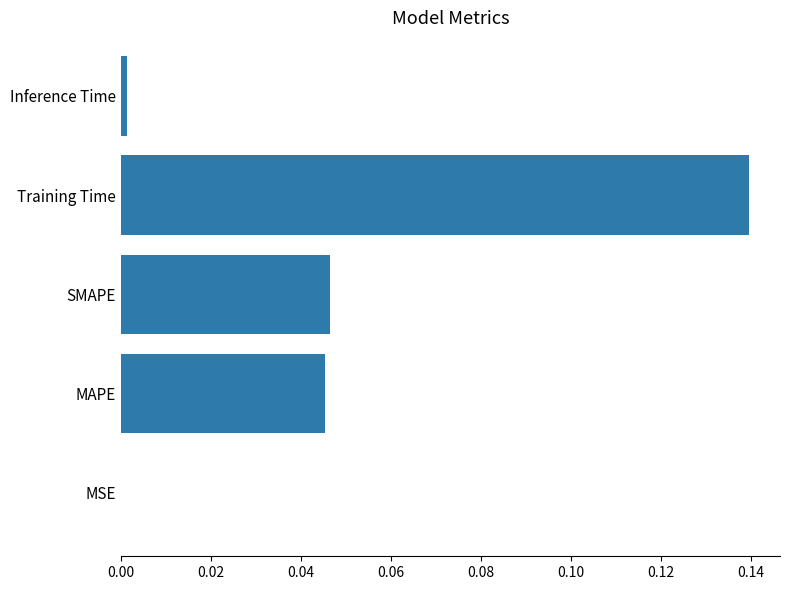

True or false: the data shows 0.0 at SMAPE.

True